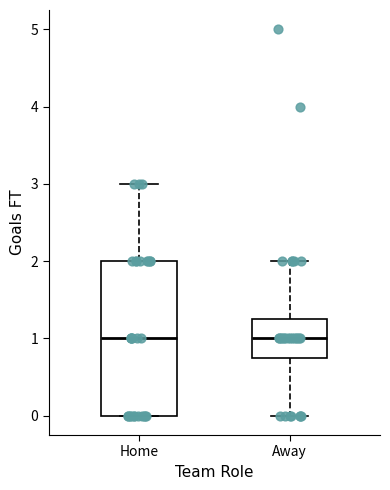

Where is the upper edge of the box for Away on the y-axis? The values are not printed on the chart, so give them approximately, as read against the axis.

1.3